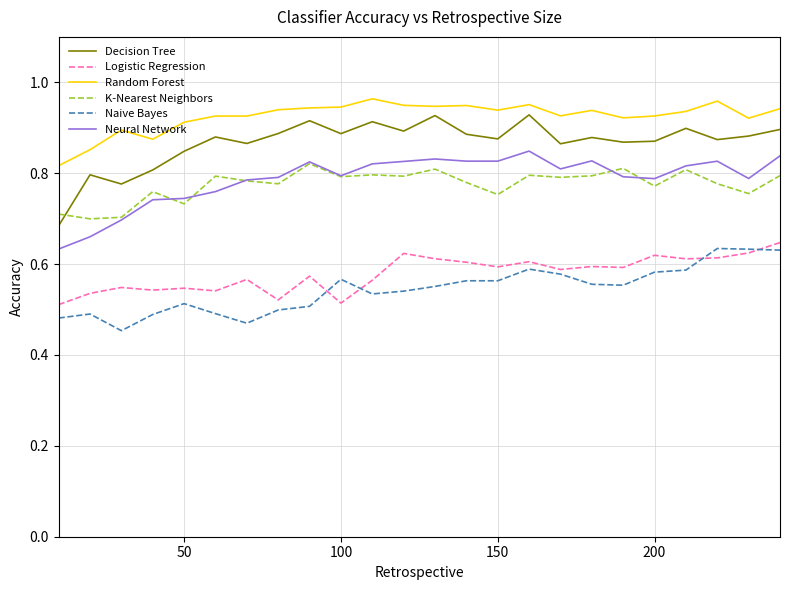

Which series has the largest total across all categories?

Random Forest